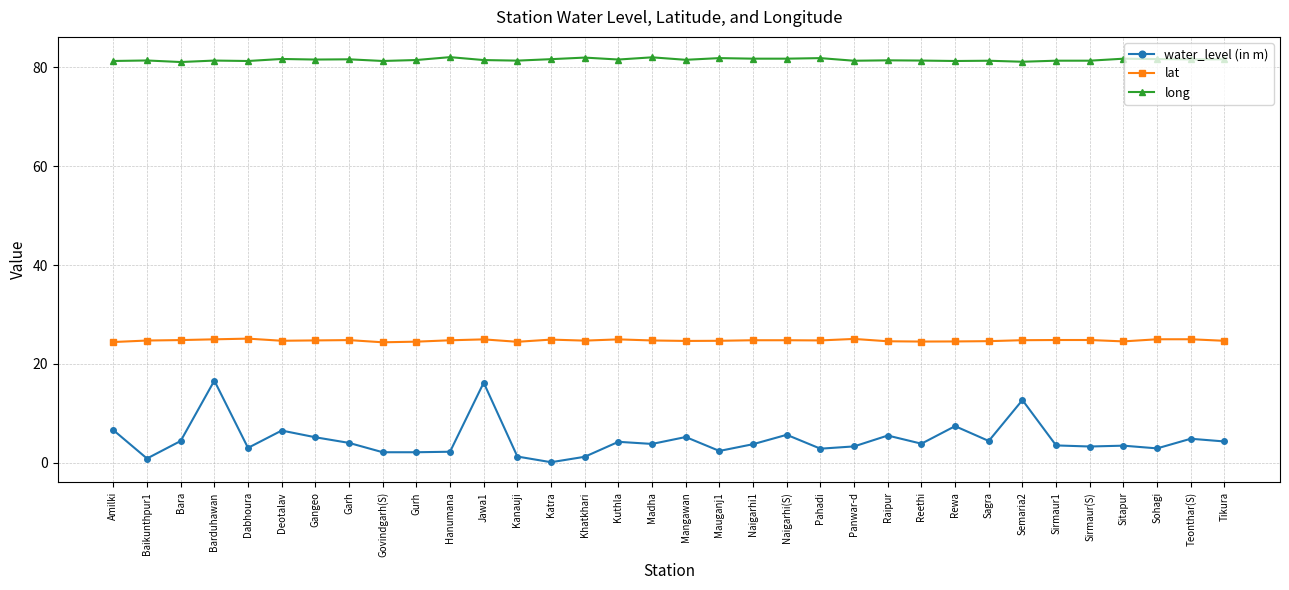

Count the number of data series in this chart.

3